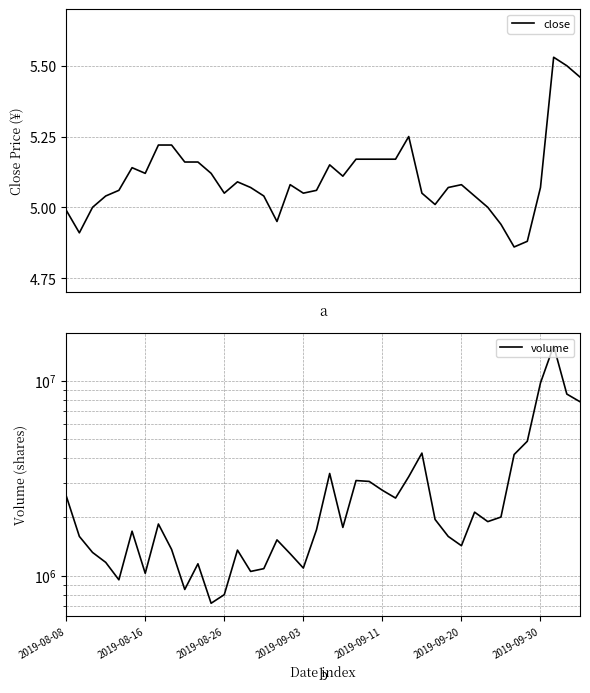

True or false: volume and close cross at least once.

False